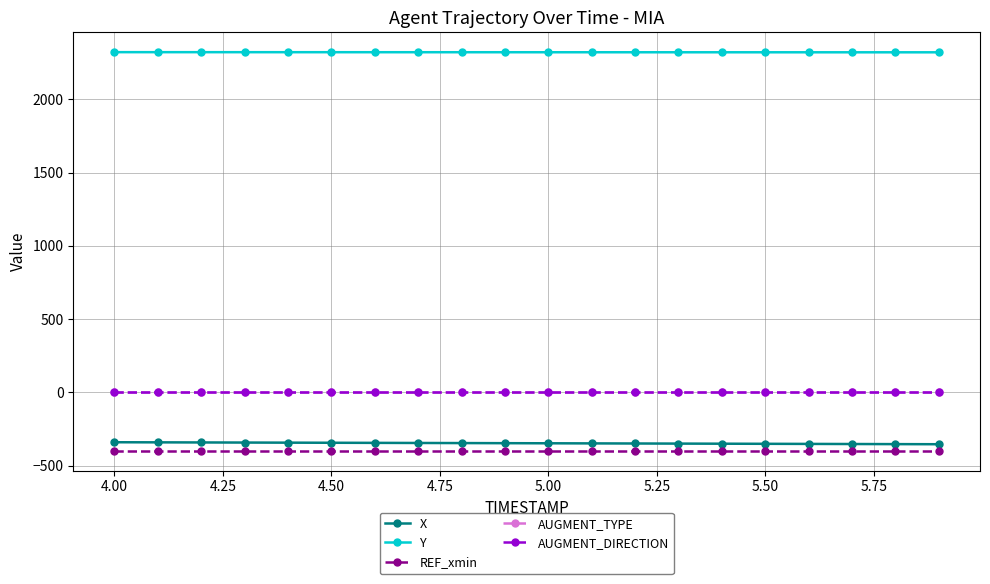

What is the maximum value for Y?

2321.0